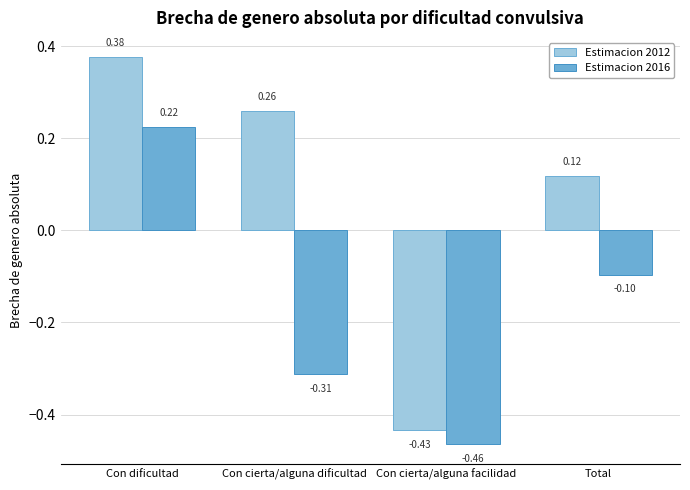

List the series in order of their overall mean, lowest first.

Estimacion 2016, Estimacion 2012